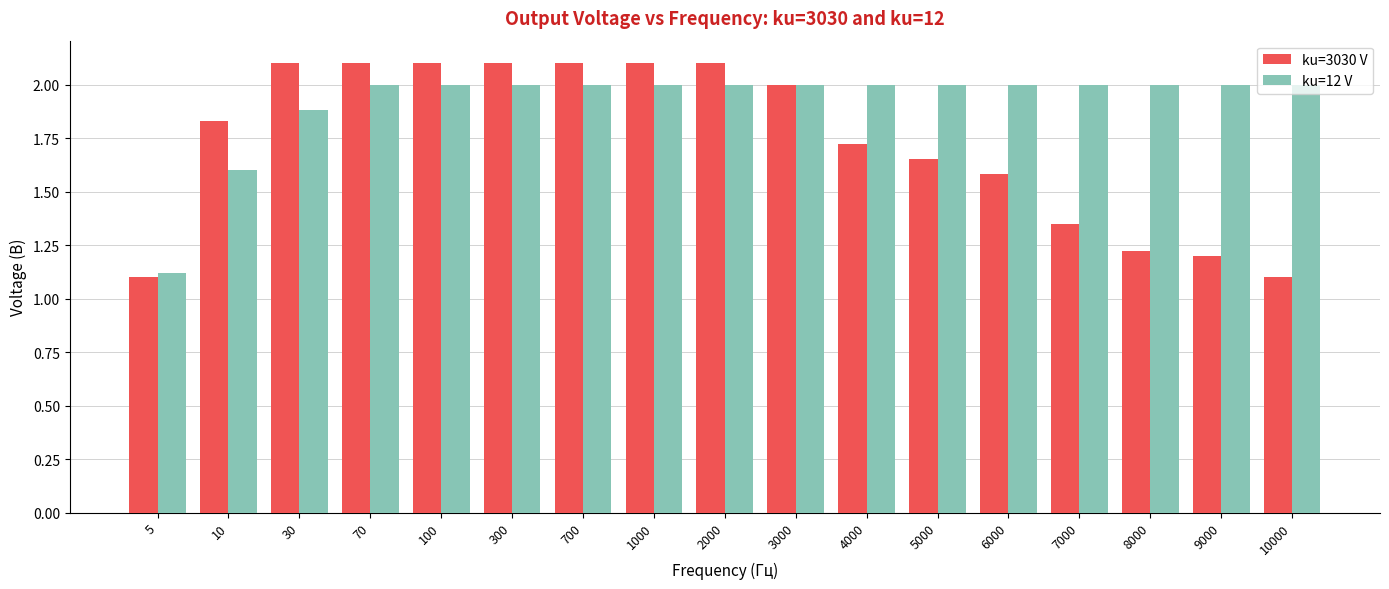

Rank the series at 1000 from lowest to highest value.

ku=12 V, ku=3030 V